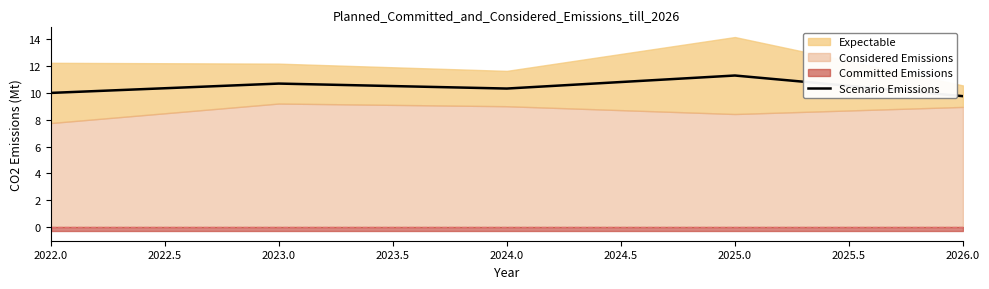

The value of Scenario Emissions at 2022.0 is 10.0. True or false?

True